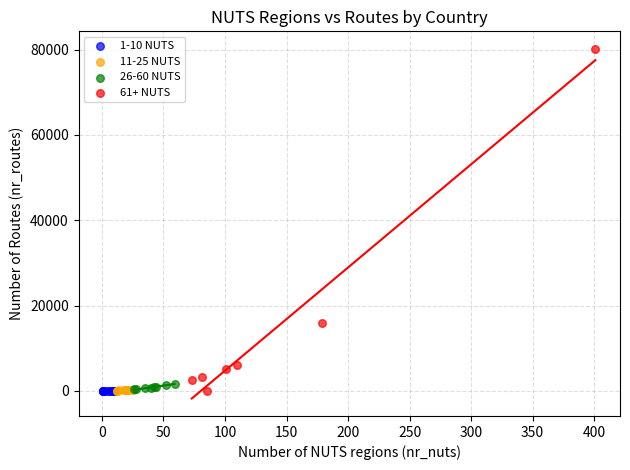

Which series has the largest Y range (max minus min)?

61+ NUTS